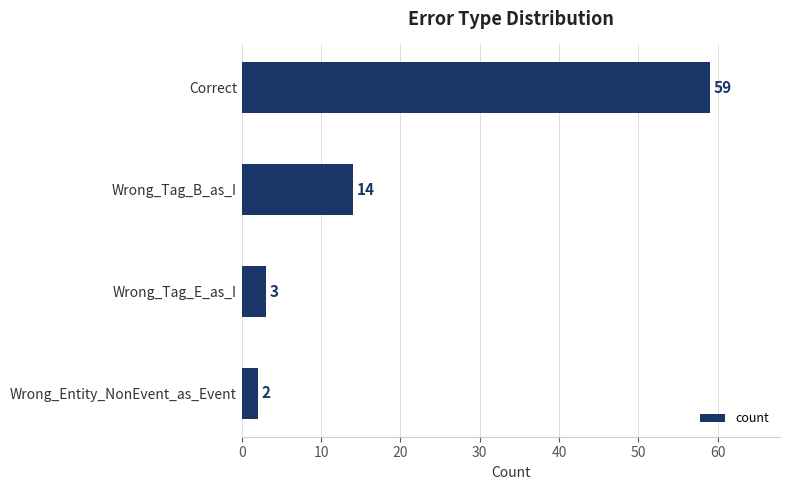

What is the difference between the maximum and minimum values?

57